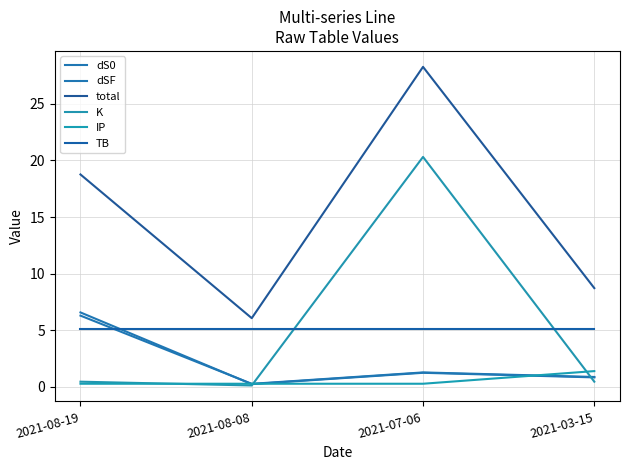

Which series changed the most between 2021-08-19 and 2021-07-06?

K